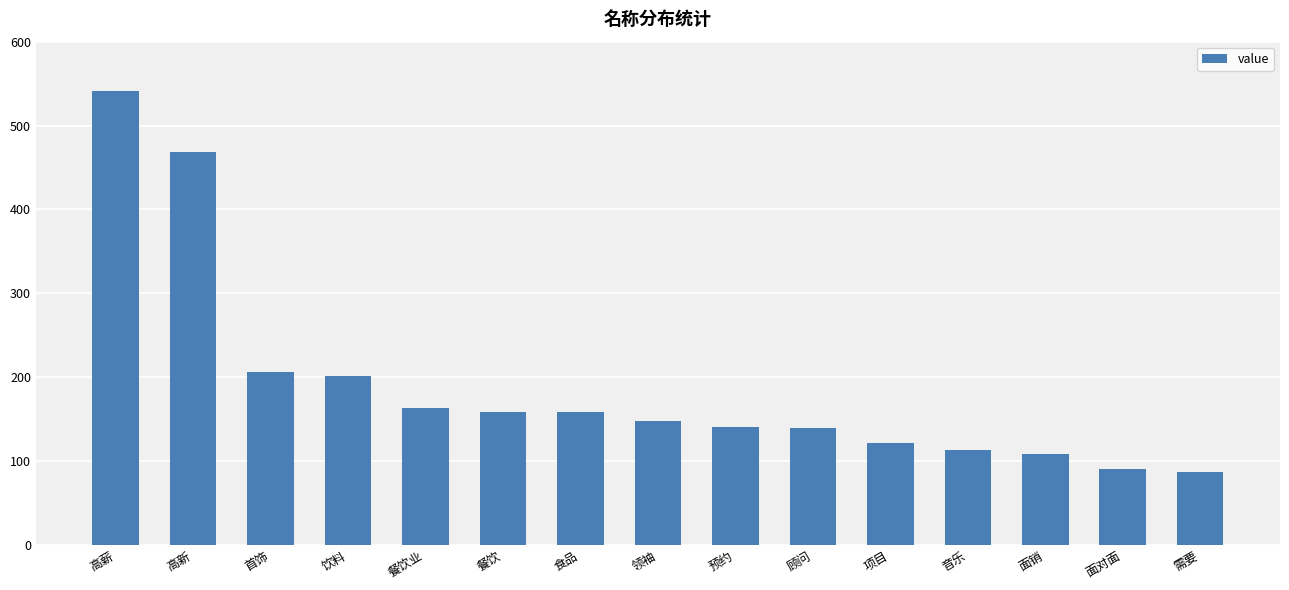

The chart shows a value of 468 at 高新. True or false?

True